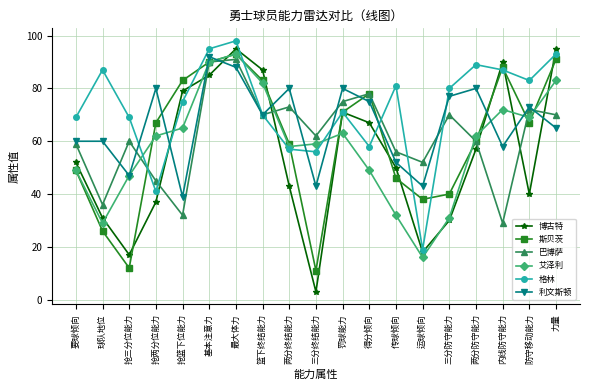

Reading left to right, extract all data points from this chart.

博古特: 52	31	17	37	79	85	95	87	43	3	71	67	50	18	30	57	90	40	95
斯贝茨: 49	26	12	67	83	90	93	83	59	11	71	78	46	38	40	60	88	67	91
巴博萨: 59	36	60	45	32	90	91	70	73	62	75	78	56	52	70	60	29	72	70
艾泽利: 49	29	47	62	65	90	93	82	58	59	63	49	32	16	31	62	72	69	83
格林: 69	87	69	41	75	95	98	70	57	56	71	58	81	19	80	89	87	83	93
利文斯顿: 60	60	47	80	39	92	88	70	80	43	80	75	52	43	77	80	58	73	65